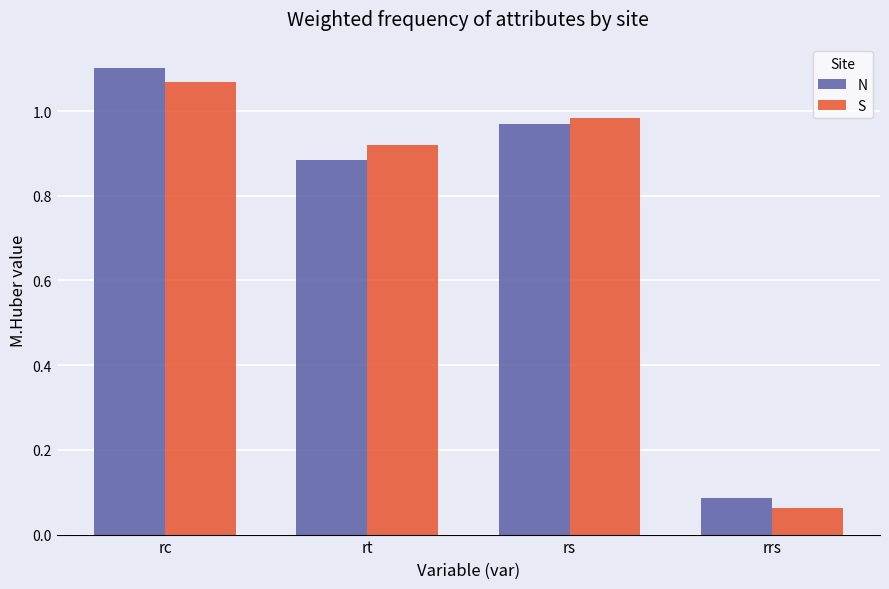

Are the bars grouped side by side (vs. stacked)?

Yes